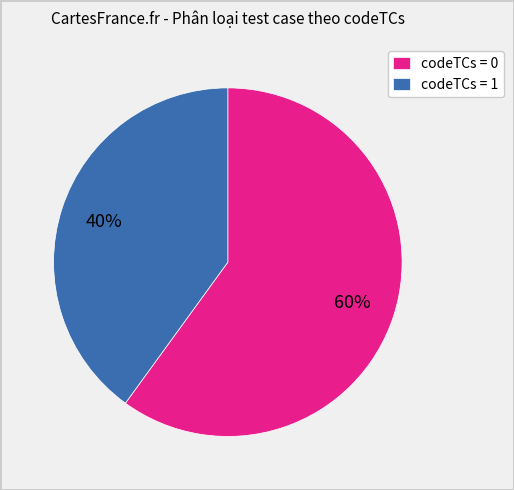

Count the number of slices in the pie.

2